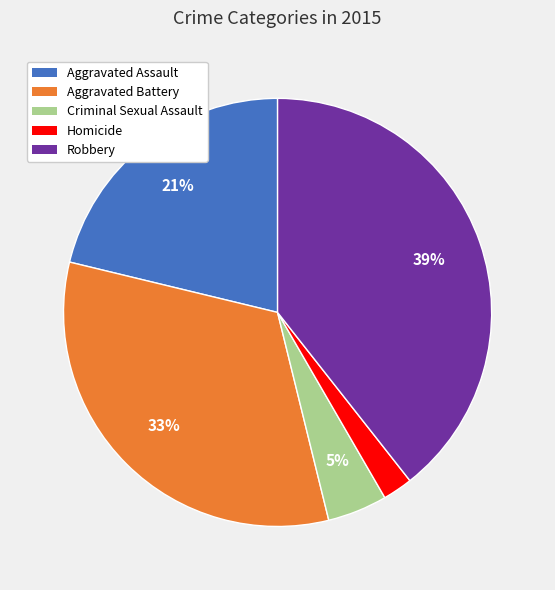

Rank the categories by value from highest to lowest.

Robbery, Aggravated Battery, Aggravated Assault, Criminal Sexual Assault, Homicide